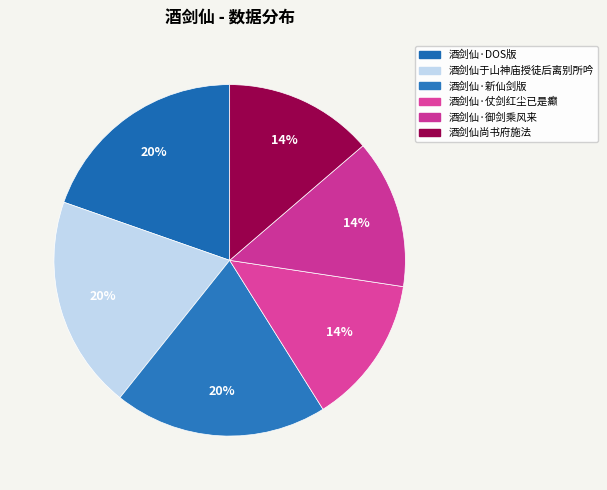

Count the number of slices in the pie.

6